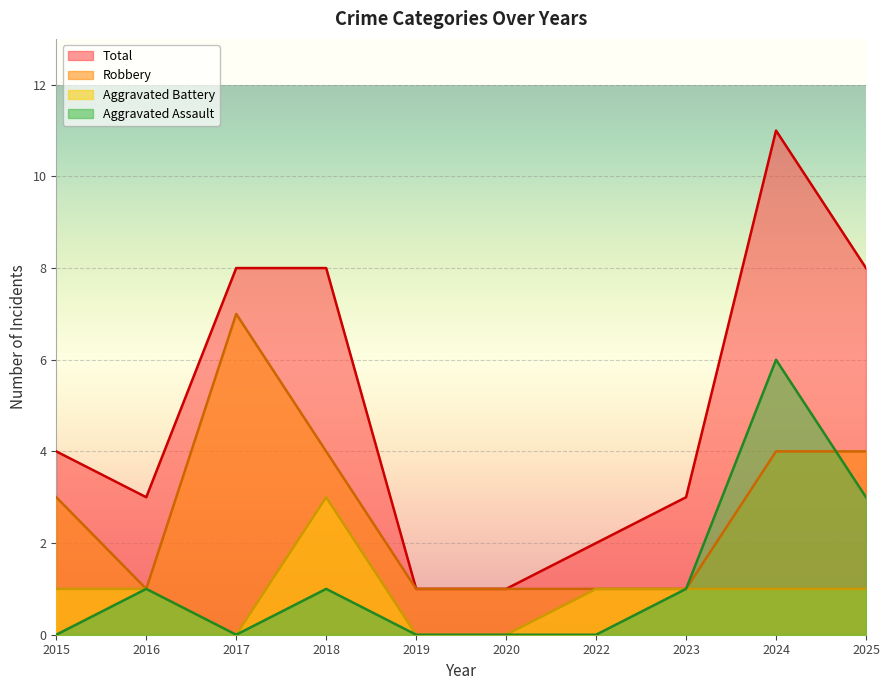

At which label does Robbery first exceed 3?

2017